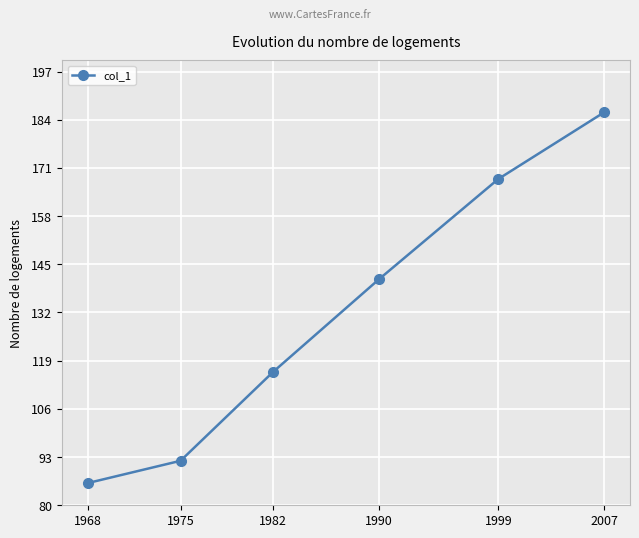

What is the value of the 2nd point from the left?

92